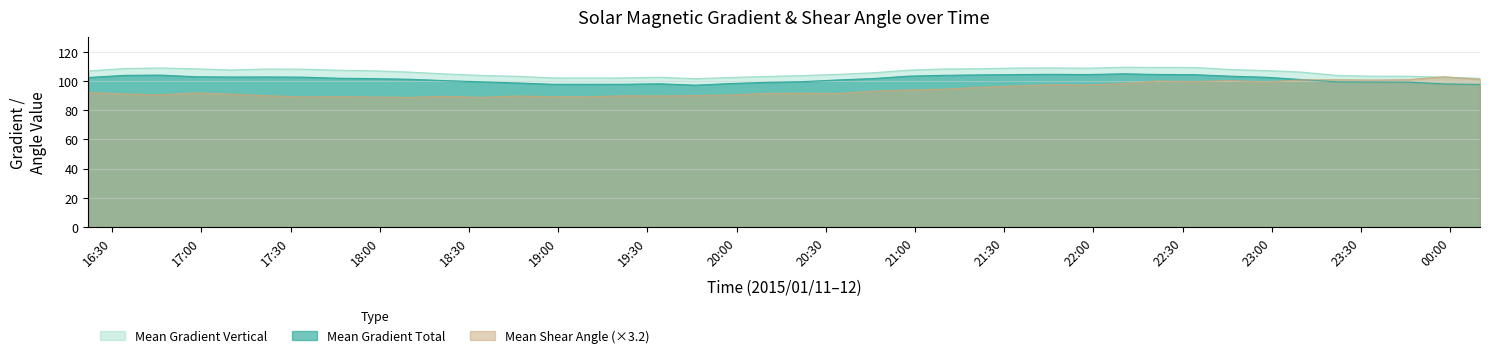

How many lines are shown in the chart?

3